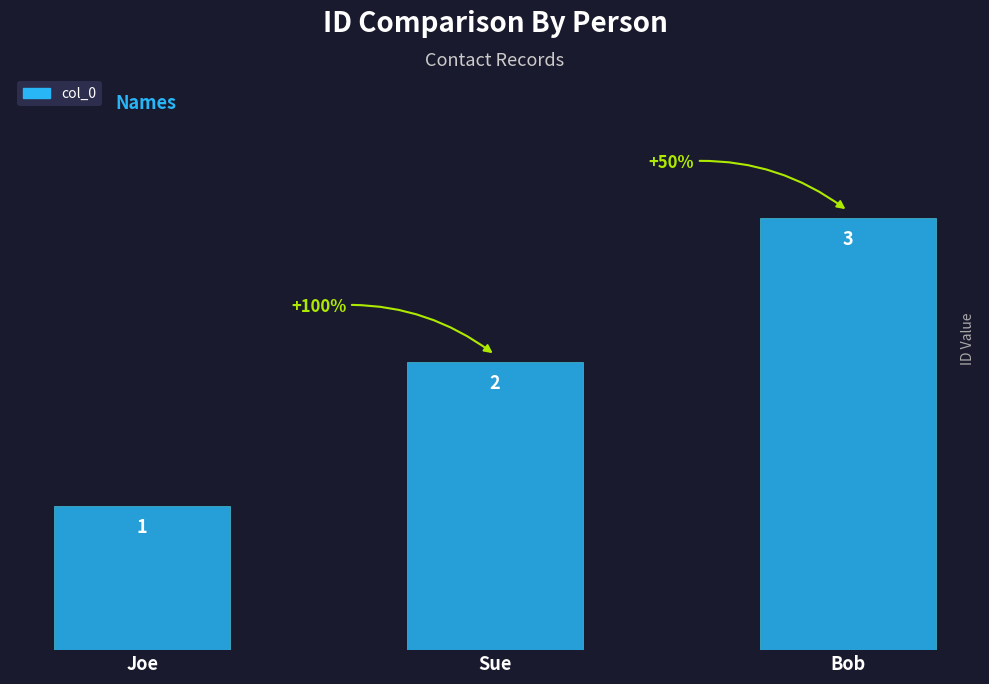

List the labels in order of value, largest first.

Bob, Sue, Joe